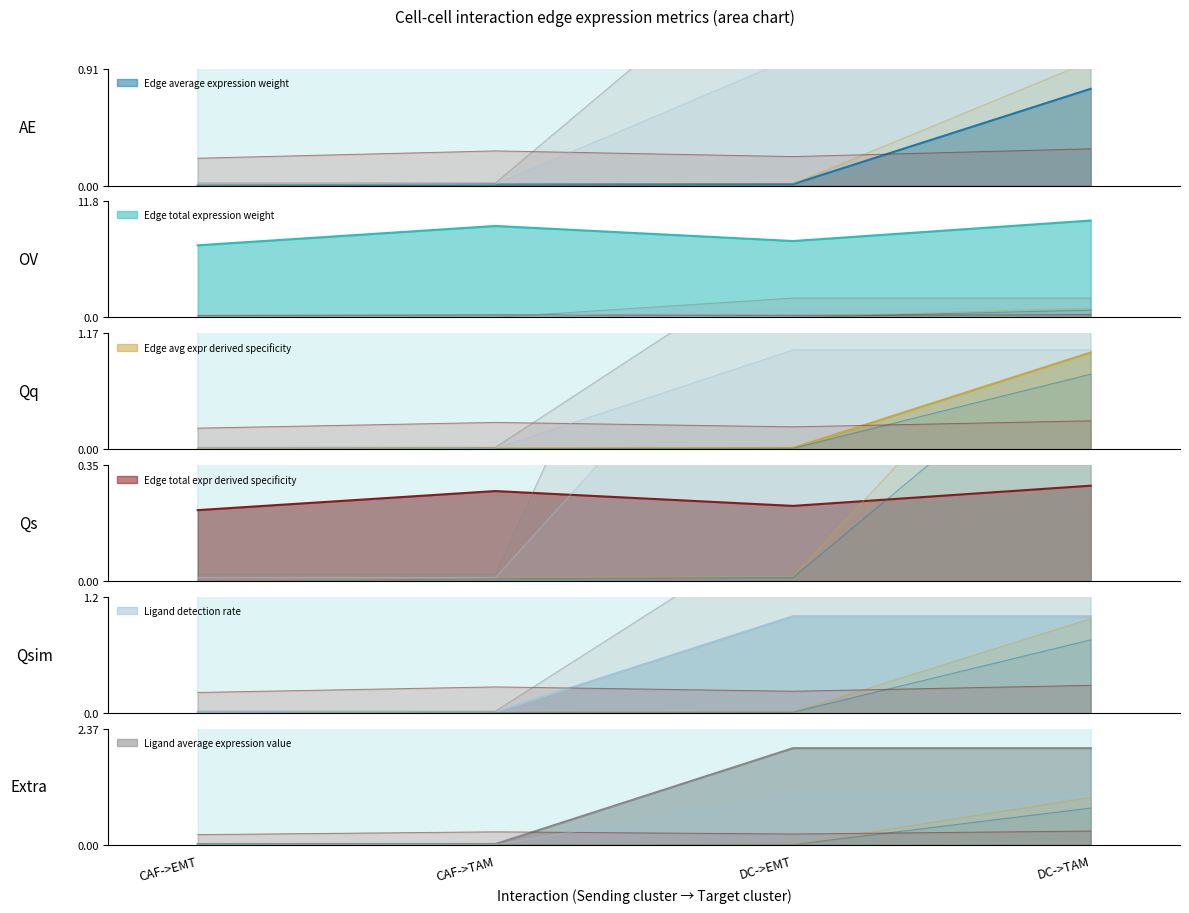

Which series changed the most between CAF->EMT and CAF->TAM?

Edge total expression weight